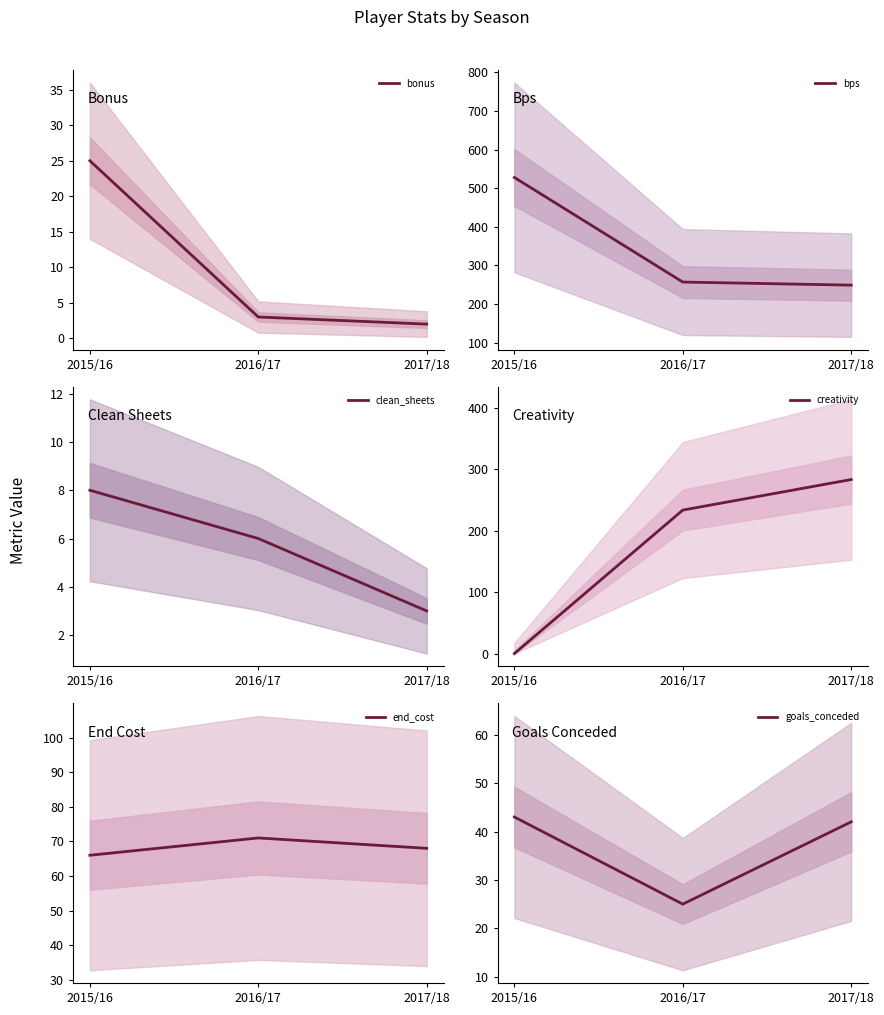

Reading left to right, transcribe all the data shown in this chart.

bonus: 2015/16=25.0	2016/17=3.0	2017/18=2.0
bps: 2015/16=528.0	2016/17=257.0	2017/18=249.0
clean_sheets: 2015/16=8.0	2016/17=6.0	2017/18=3.0
creativity: 2015/16=0.0	2016/17=233.4	2017/18=283.1
end_cost: 2015/16=66.0	2016/17=71.0	2017/18=68.0
goals_conceded: 2015/16=43.0	2016/17=25.0	2017/18=42.0